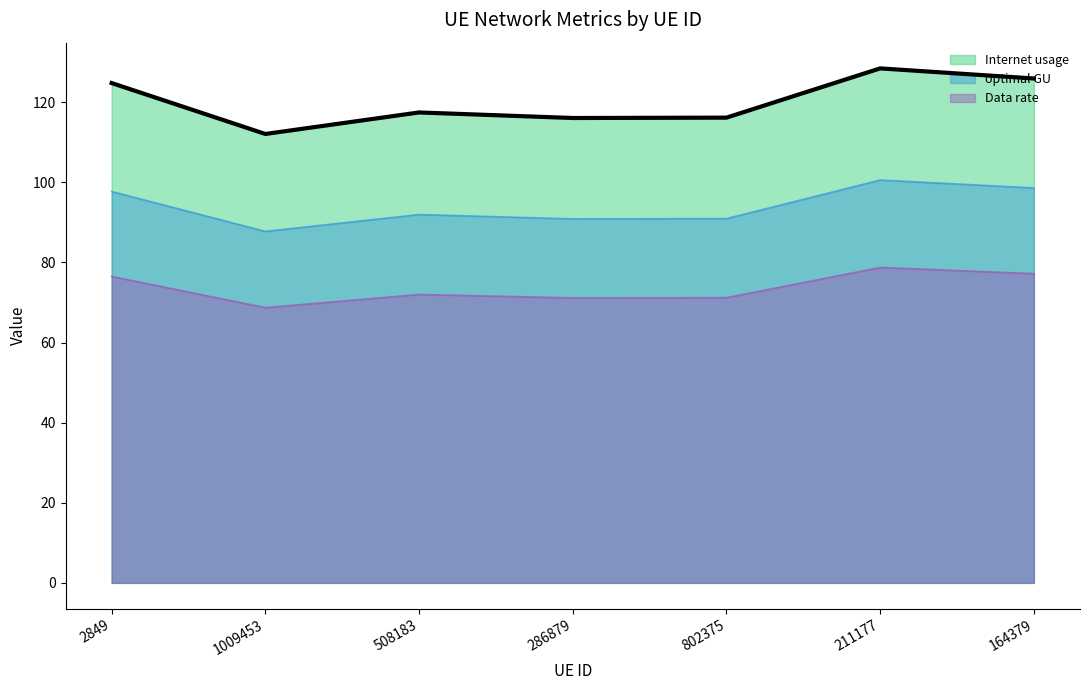

What are all the series names shown in the legend?

Internet usage, optimal GU, Data rate